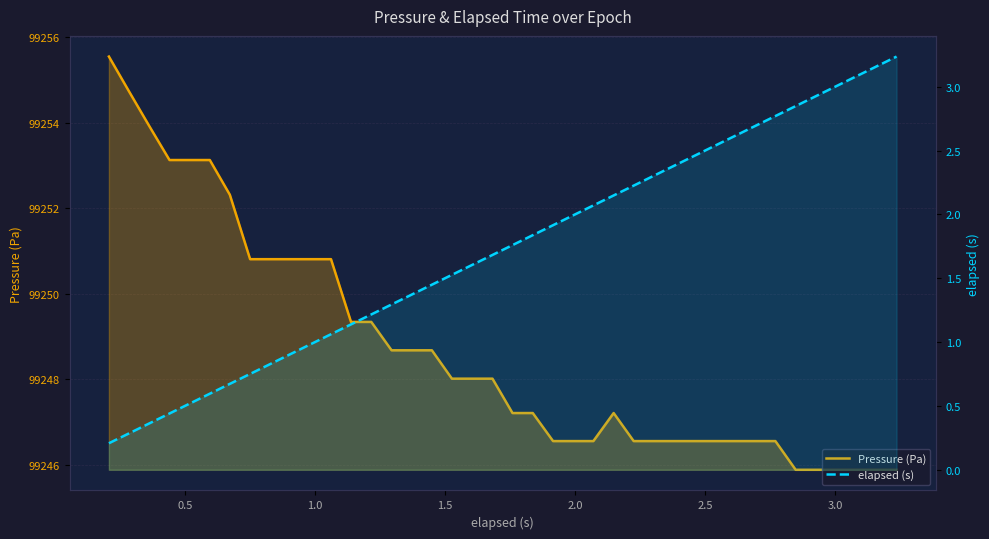

What is the difference between the maximum and minimum values in the Pressure (Pa) series?

9.7